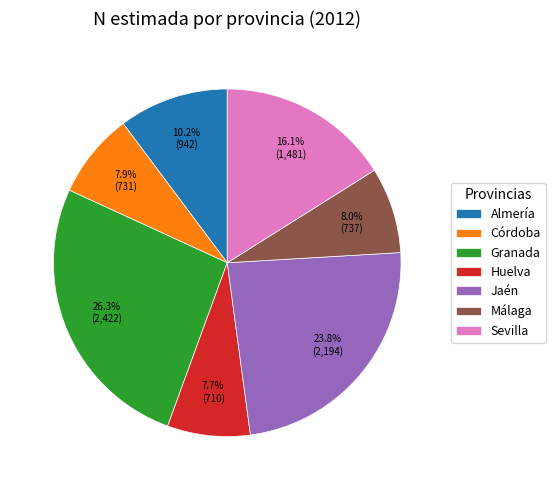

Is the sum of Málaga and Almería greater than half?

No